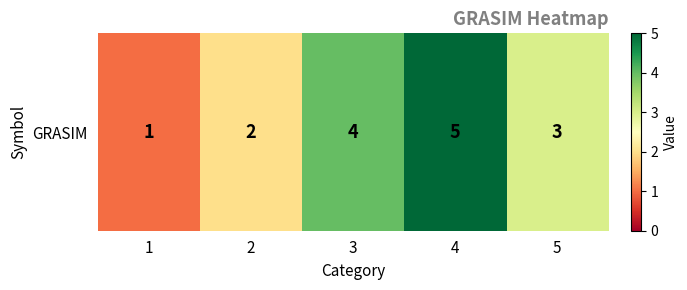

Reading left to right, transcribe all the data shown in this chart.

1	2	4	5	3